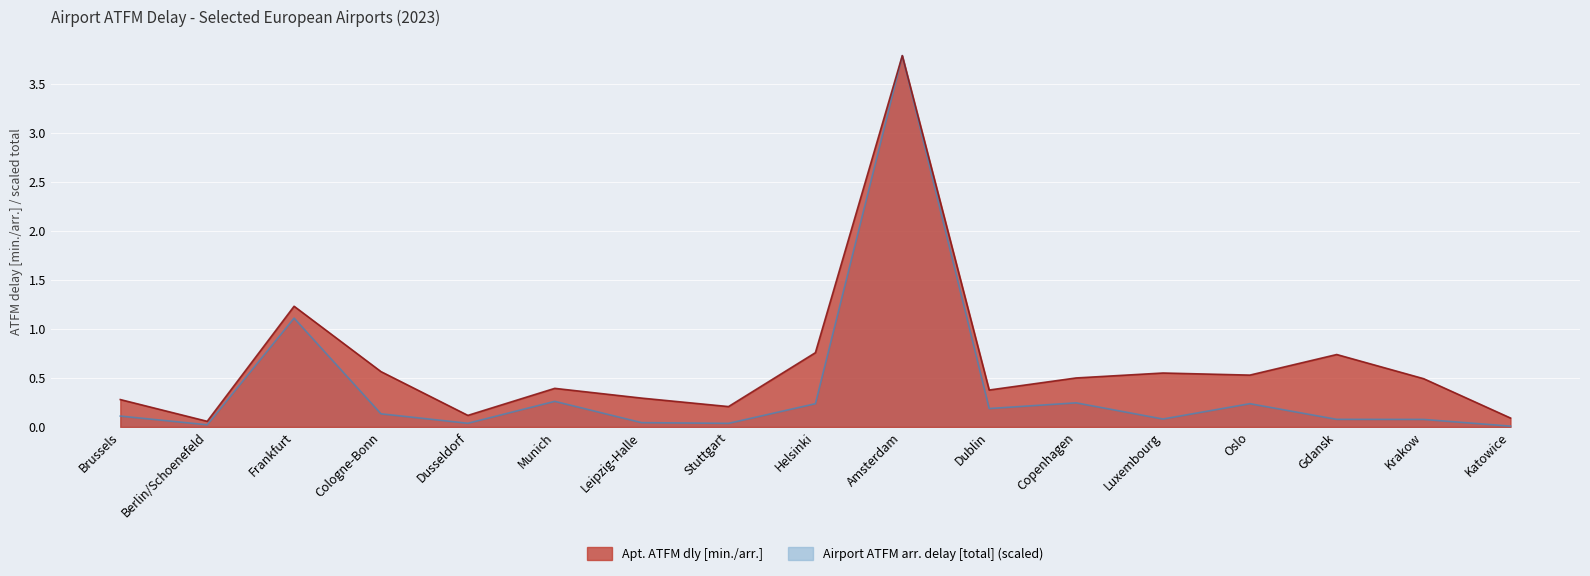

What is the value of the Apt. ATFM dly [min./arr.] point at the 4th from the left?

0.6